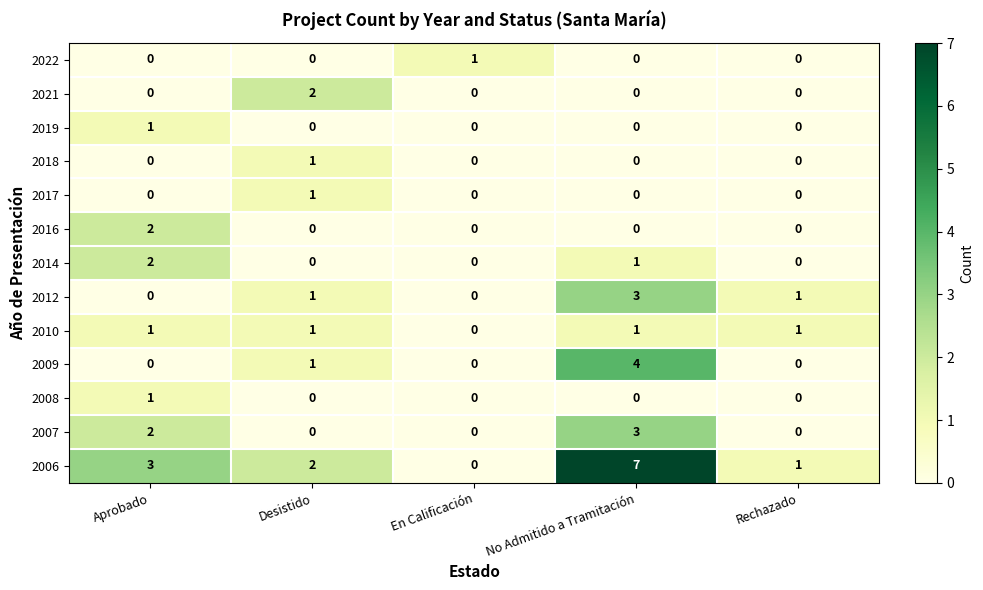

Is the value of 2014 at En Calificación greater than the value of 2012 at Rechazado?

No